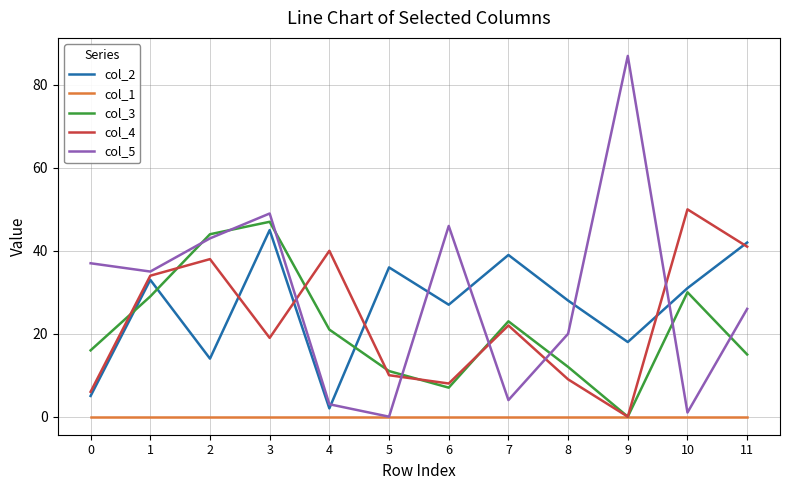

Which series changed the most between 5 and 11?

col_4